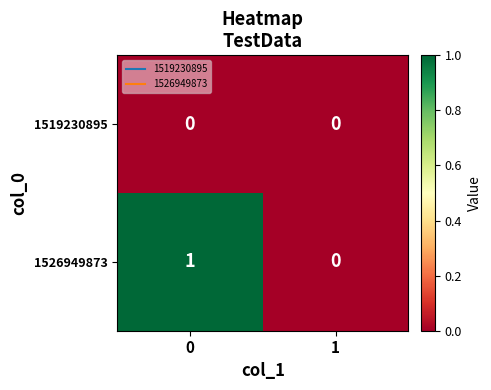

Reading right to left, extract all data points from this chart.

1519230895: 0	0
1526949873: 0	1